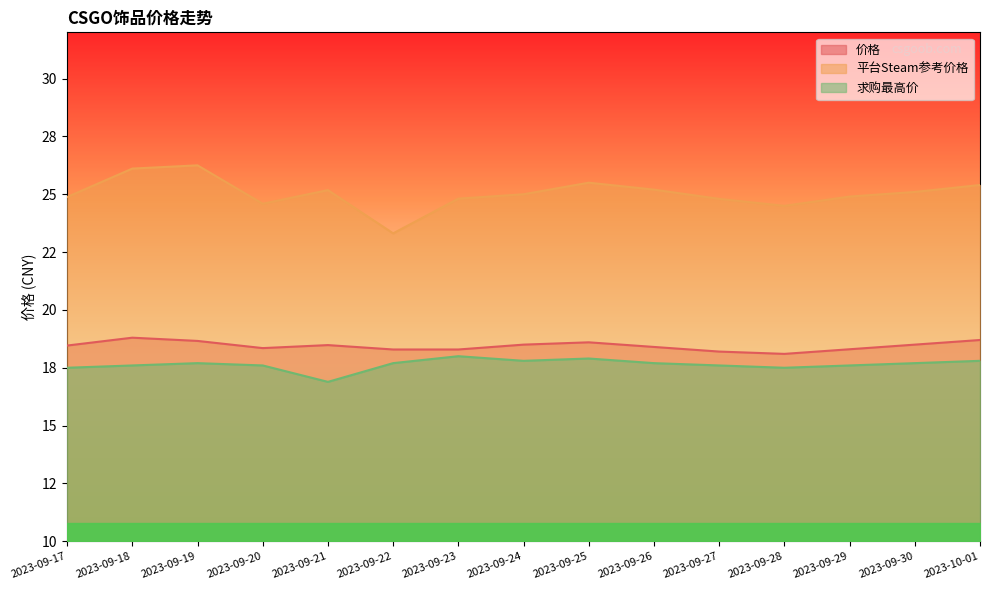

At which label is 平台Steam参考价格 closest to 24?

2023-09-28